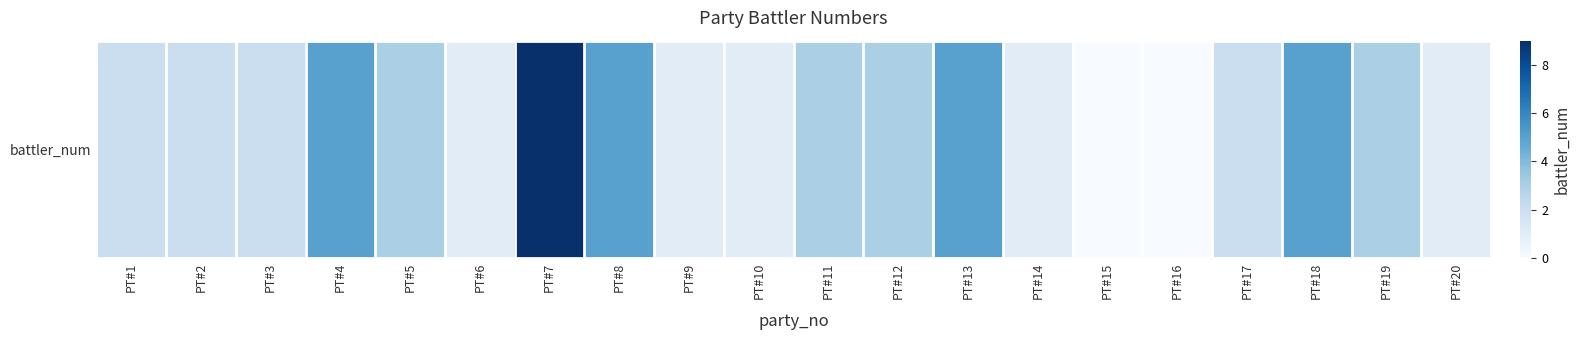

At which category does the chart reach its peak across all series?

PT#7